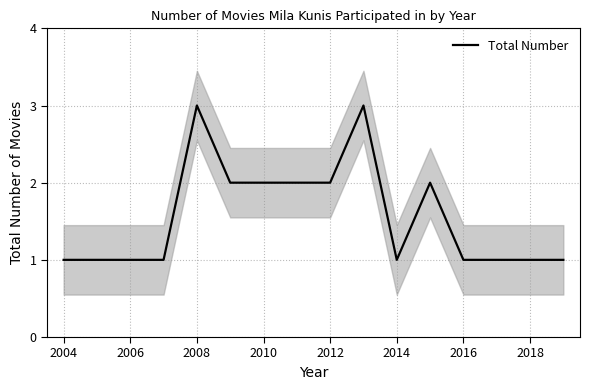

What is the value of the 13th point from the left?

1